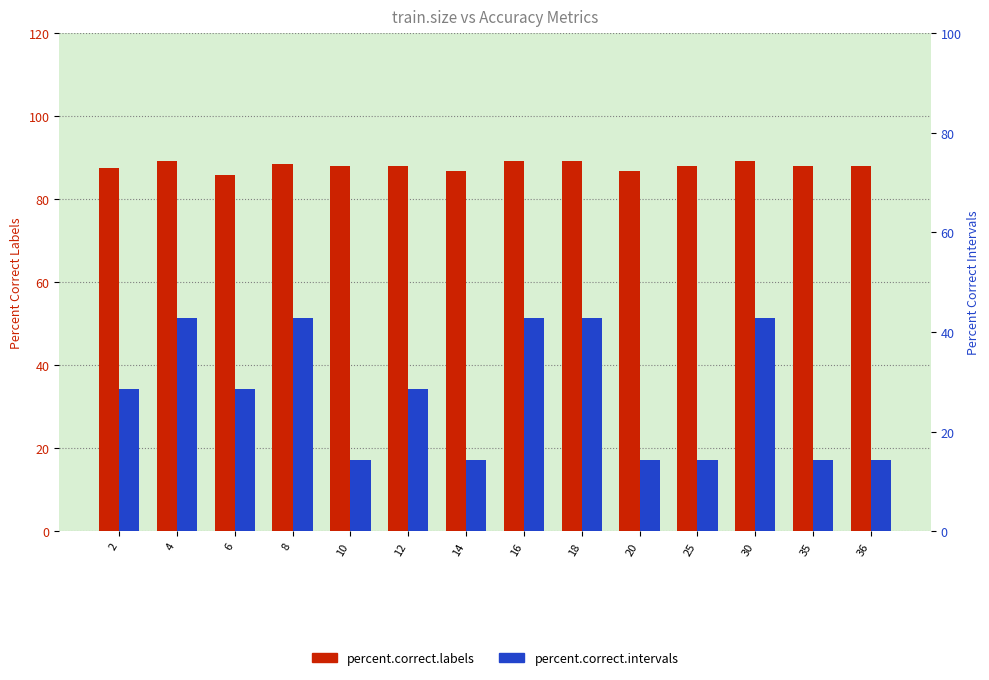

Is the value of percent.correct.labels at 6 greater than the value of percent.correct.intervals at 18?

Yes